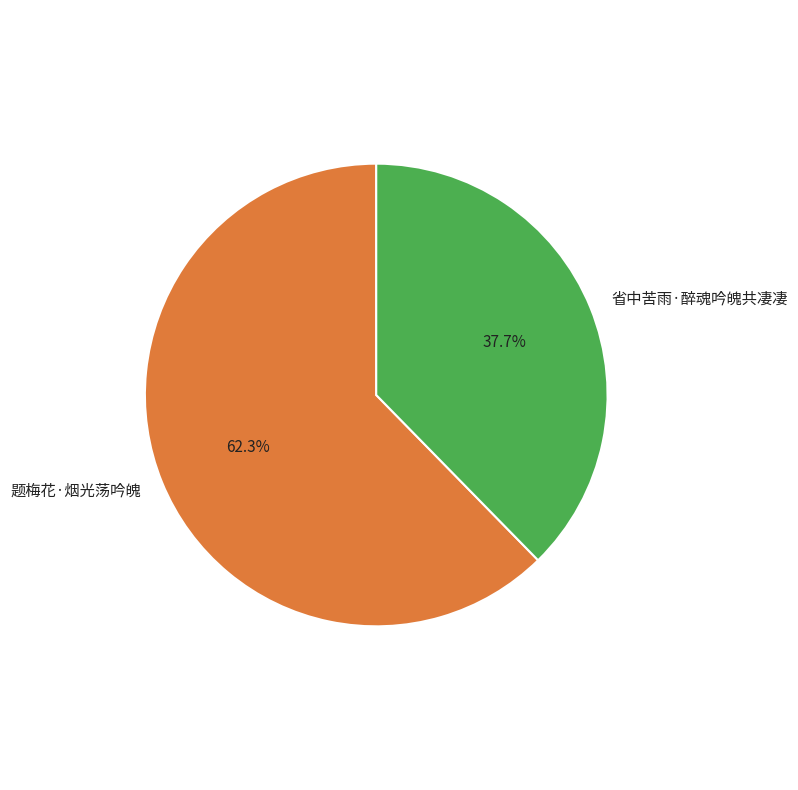

Between 题梅花·烟光荡吟魄 and 省中苦雨·醉魂吟魄共凄凄, which is larger?

题梅花·烟光荡吟魄